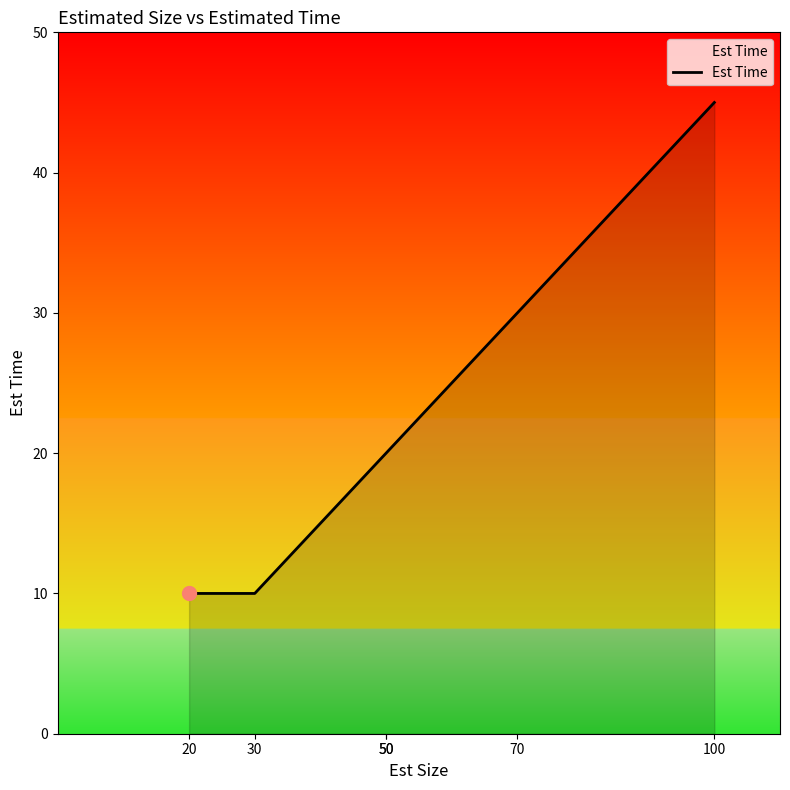

Reading right to left, what are all the values shown in this chart?

45	30	20	20	10	10